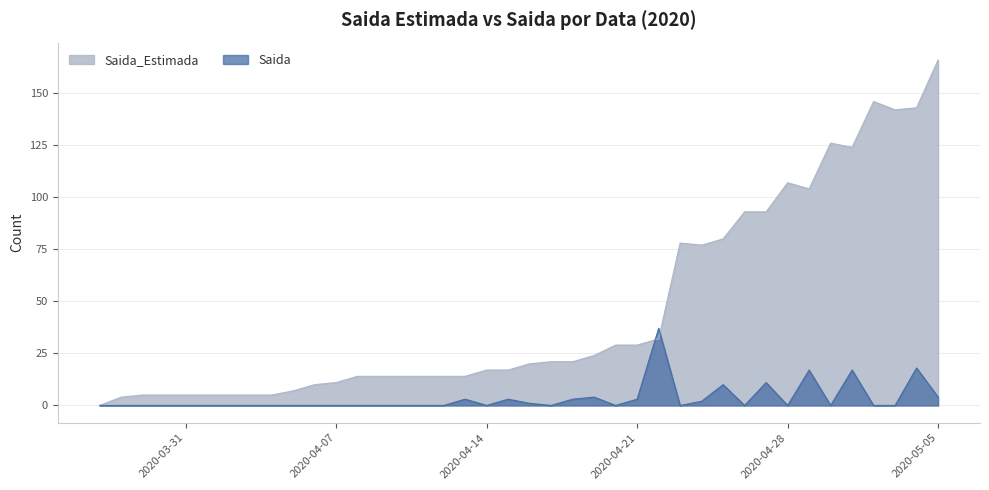

Which series has the largest range (max minus min)?

Saida_Estimada